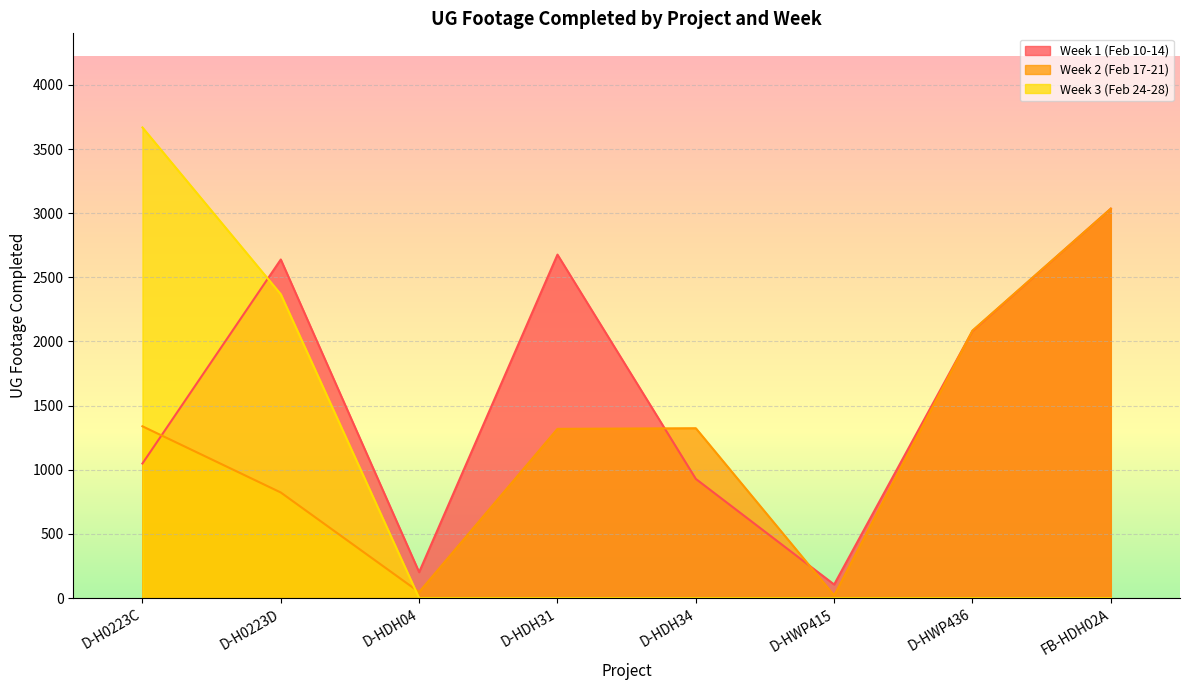

What is the sum of all Week 3 (Feb 24-28) values?

6036